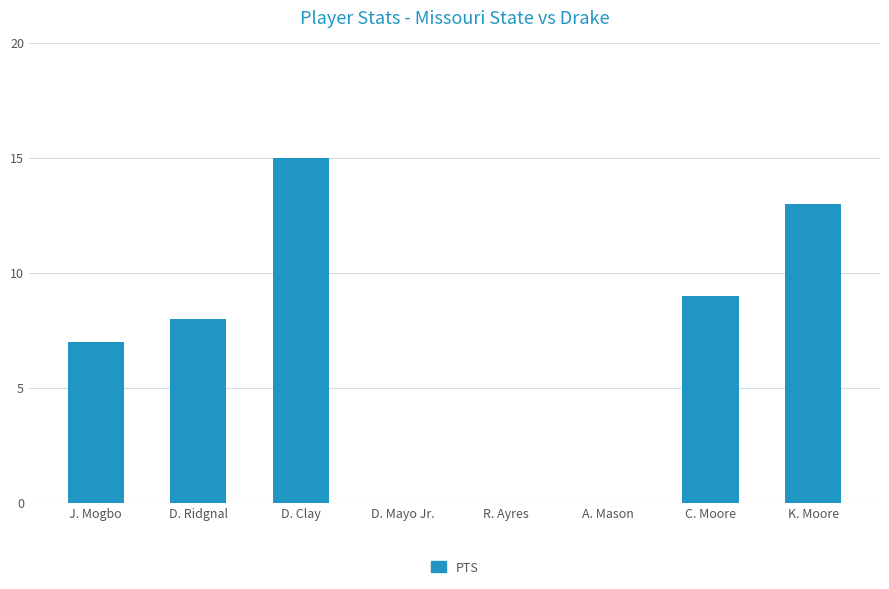

Reading left to right, transcribe all the data shown in this chart.

J. Mogbo=7	D. Ridgnal=8	D. Clay=15	D. Mayo Jr.=0	R. Ayres=0	A. Mason=0	C. Moore=9	K. Moore=13